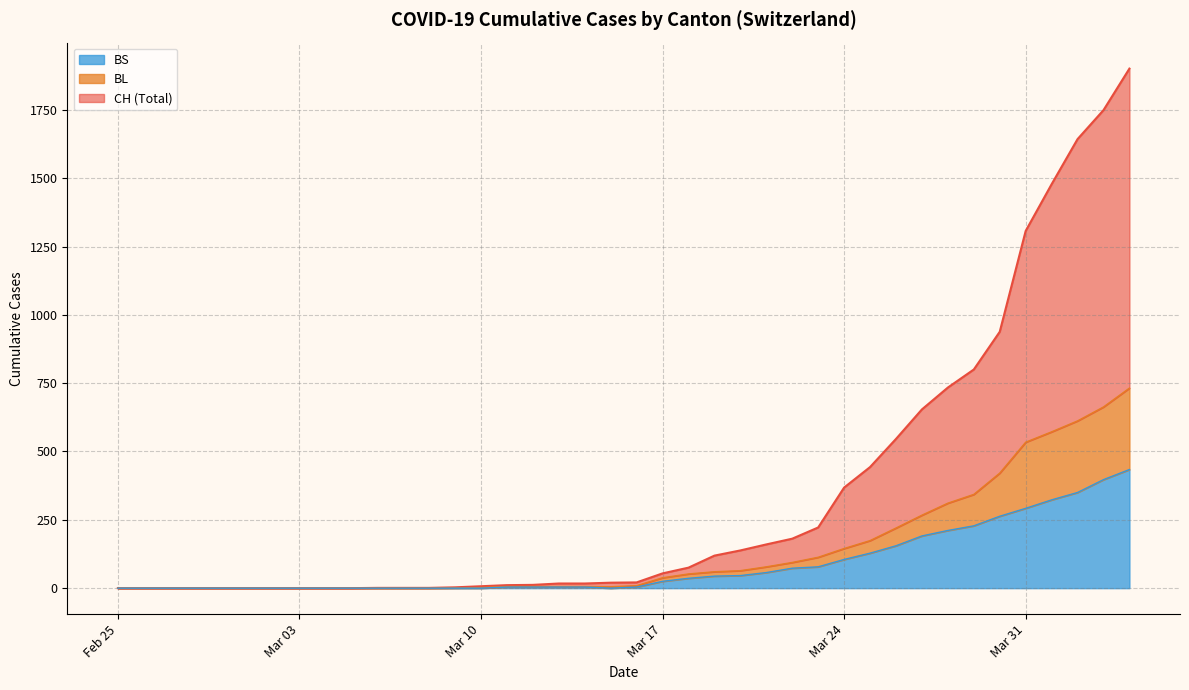

What is the difference between the maximum and minimum values in the BL series?

732